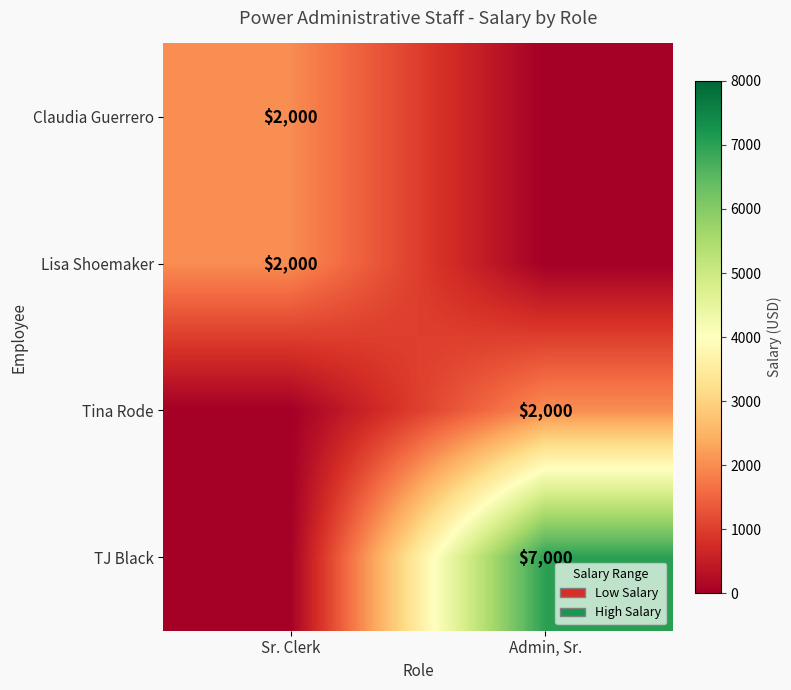

The value of TJ Black at Admin, Sr. is 7000. True or false?

True